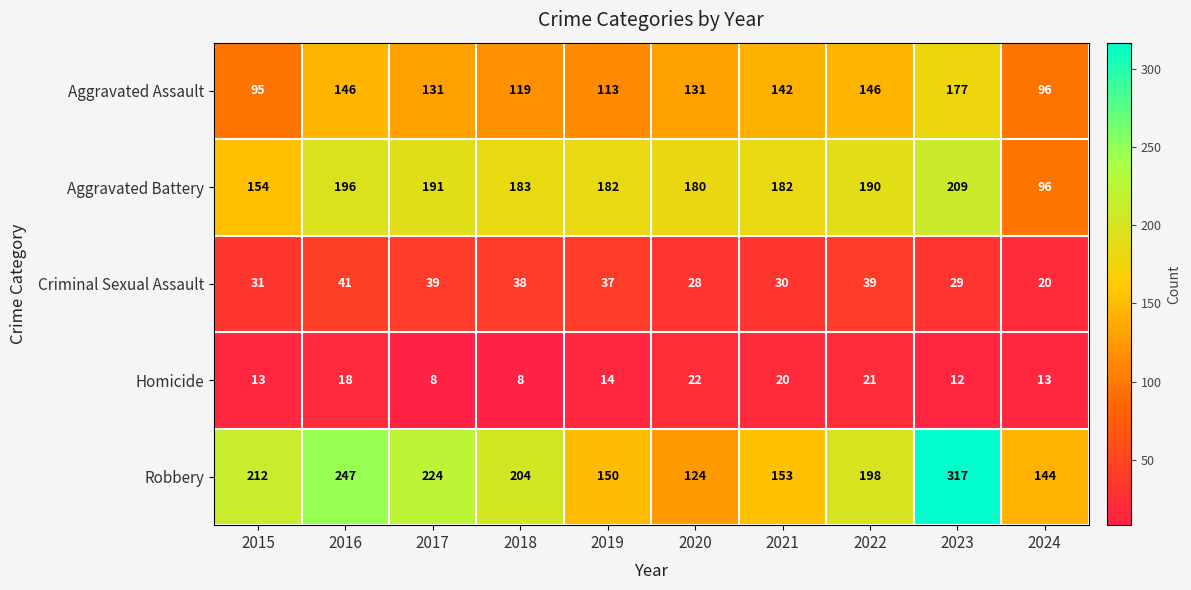

The value of Aggravated Battery at 2021 is 65. True or false?

False